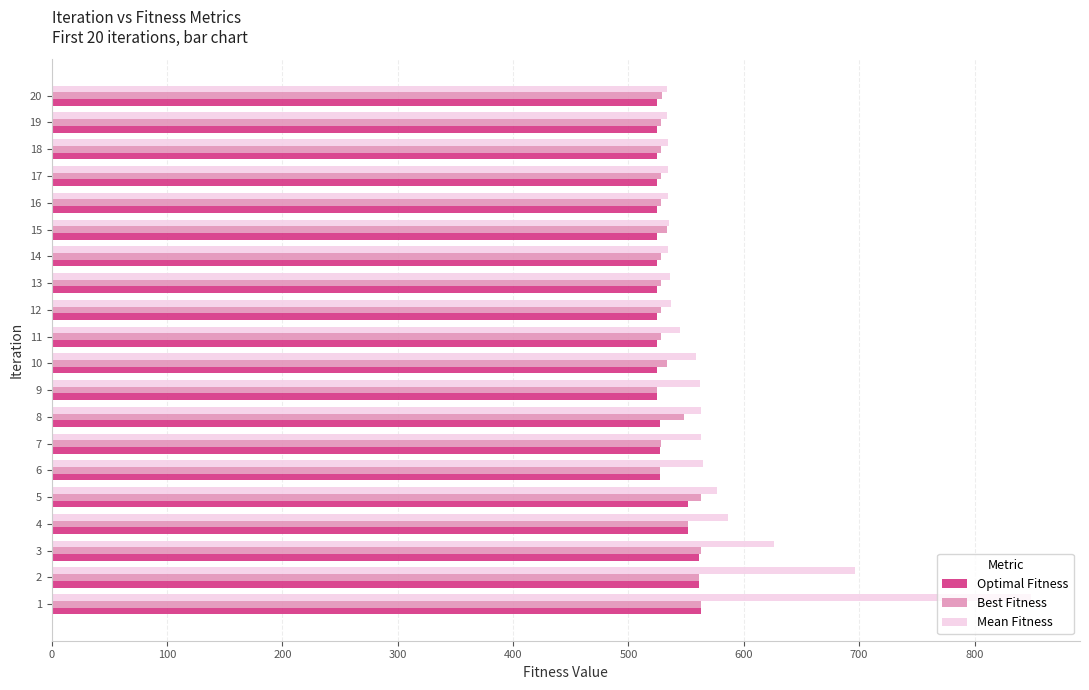

How many values in the Optimal Fitness series exceed 525?

8